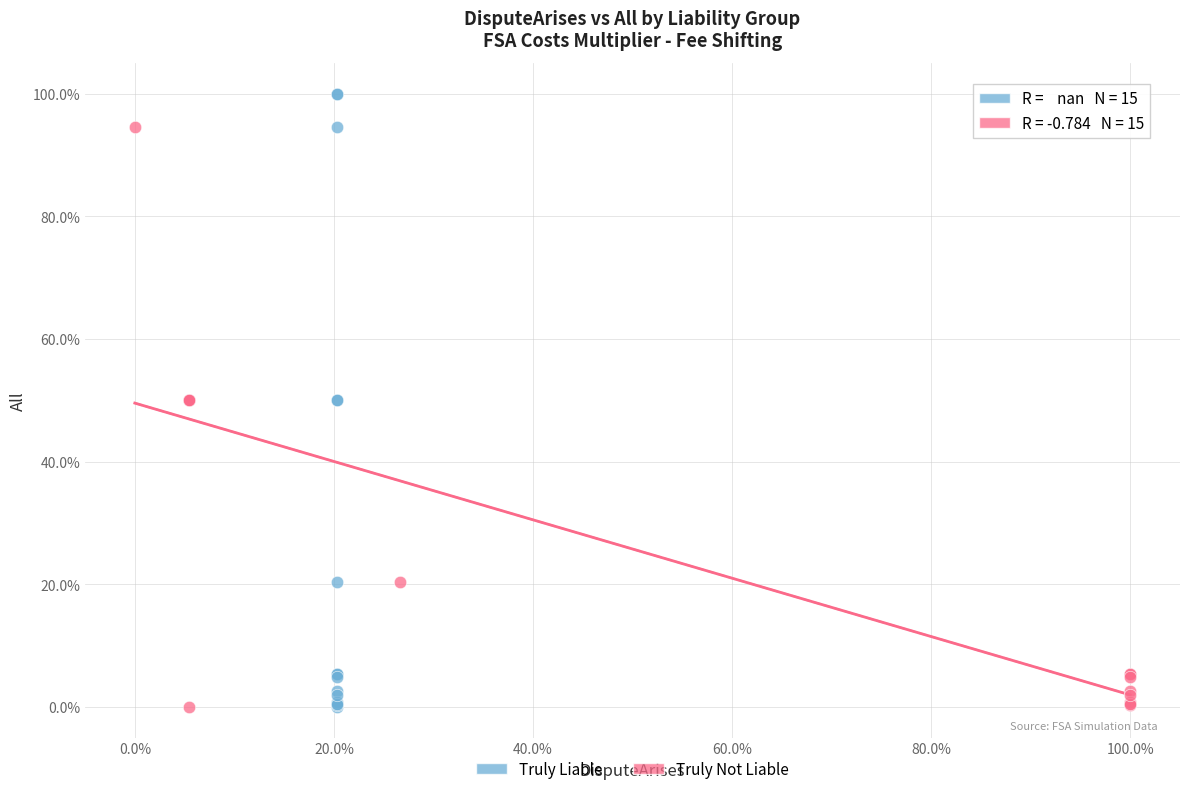

Which series contains the highest Y value?

Truly Liable